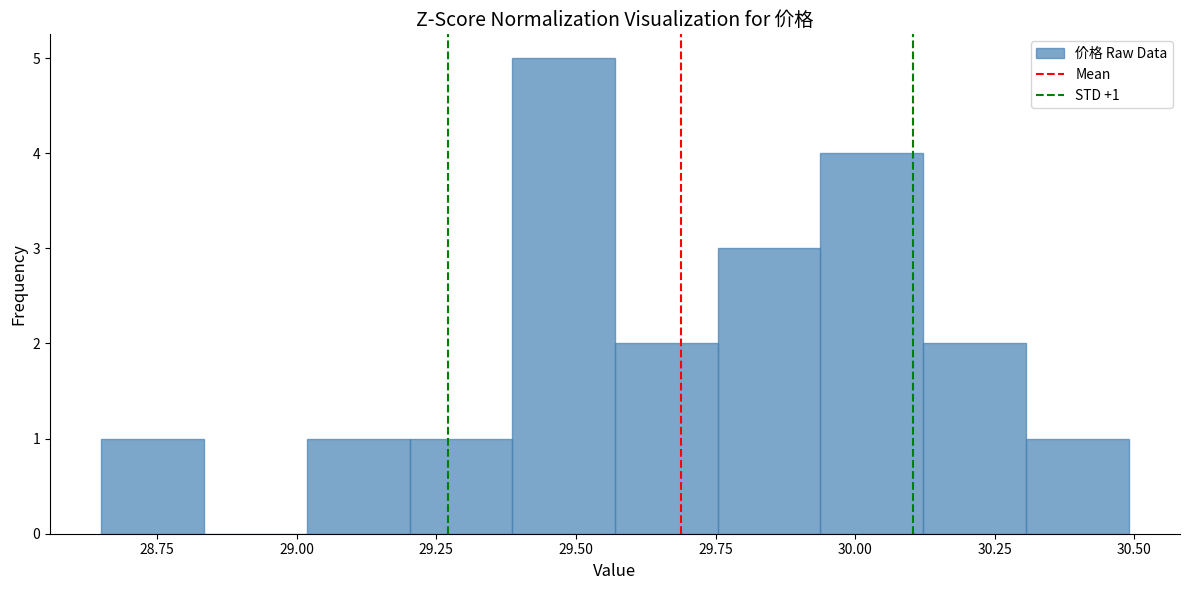

Around what value on the x-axis is the tallest bar? Give the approximate position of its centre, as read against the axis.

29.50